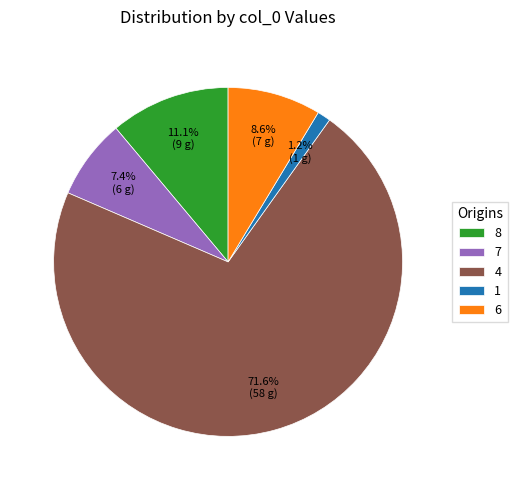

Which slice is the largest?

4